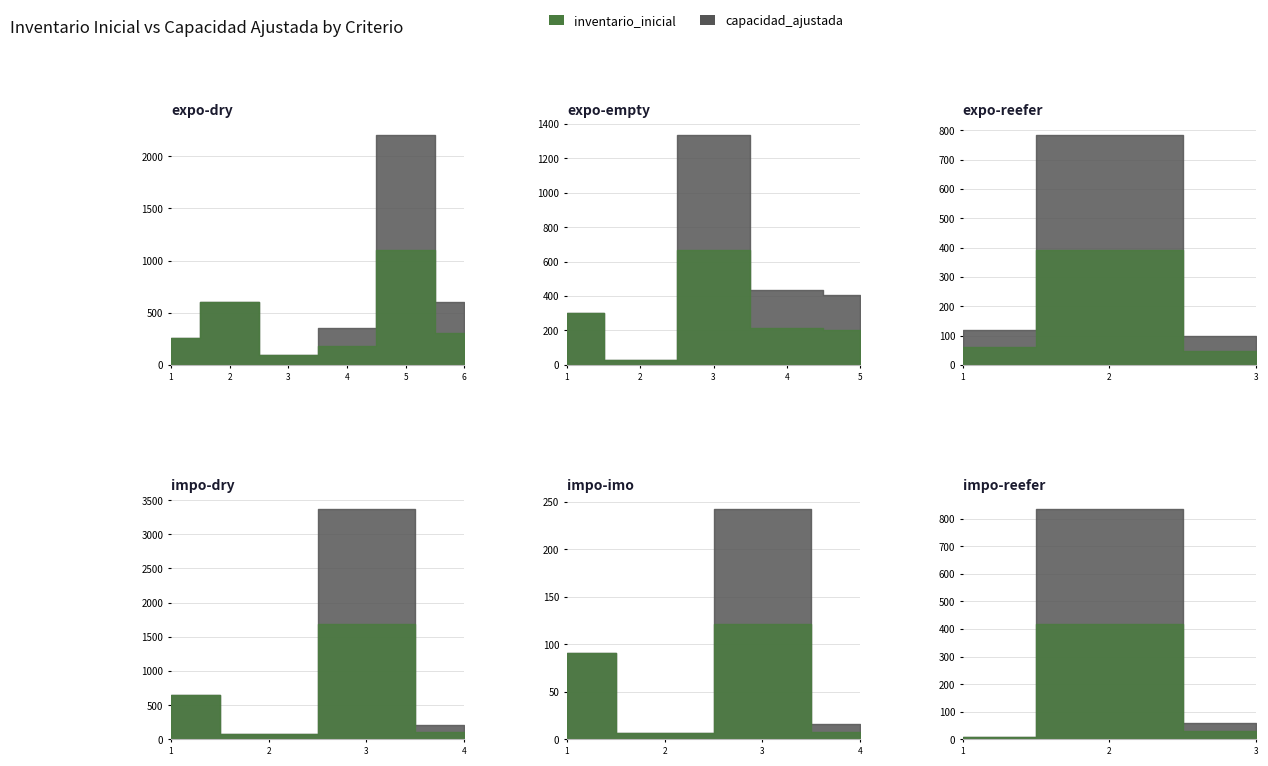

True or false: inventario_inicial and capacidad_ajustada intersect in this chart.

False